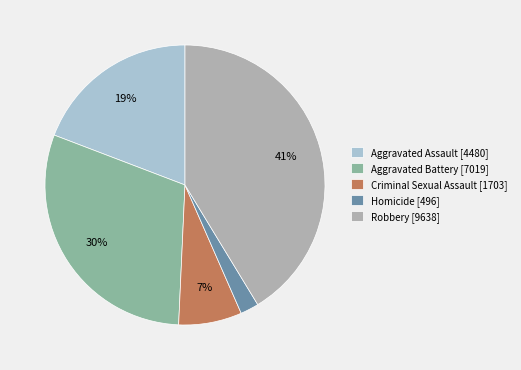

Approximately how many times larger is the value at Homicide compared to Aggravated Battery?

0.1